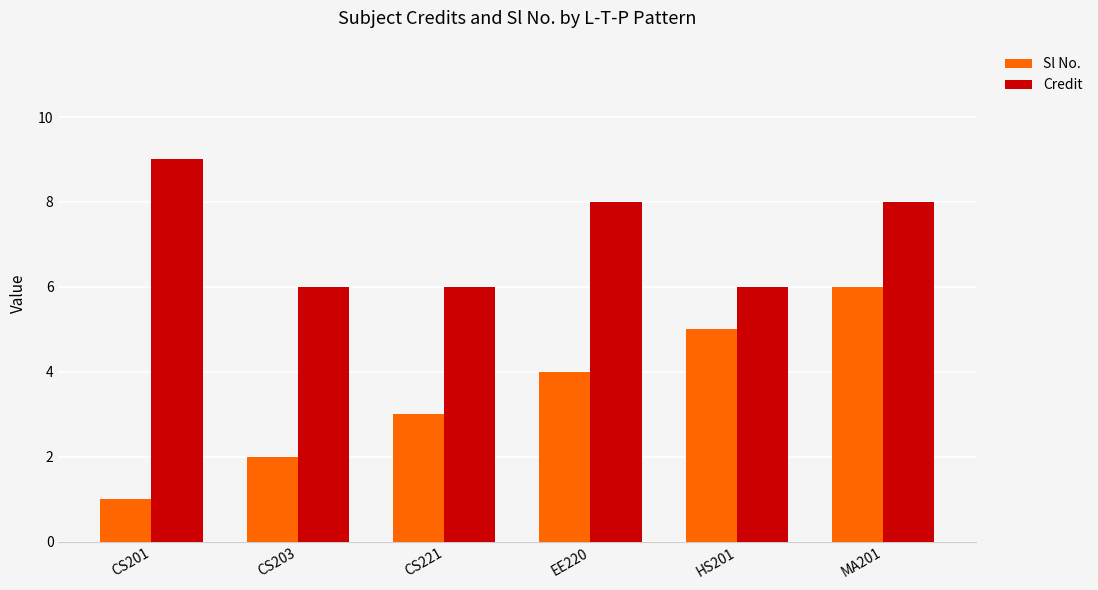

How many Credit values are between 6 and 8?

5